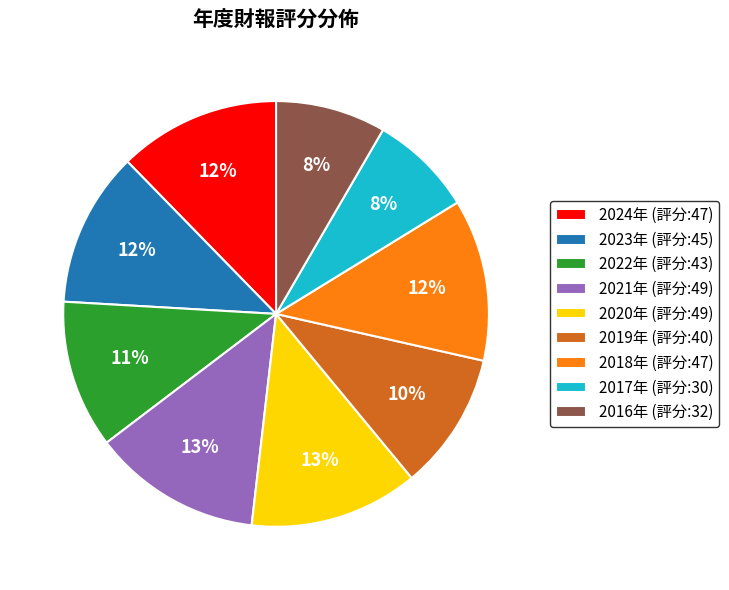

How many segments does this pie chart have?

9